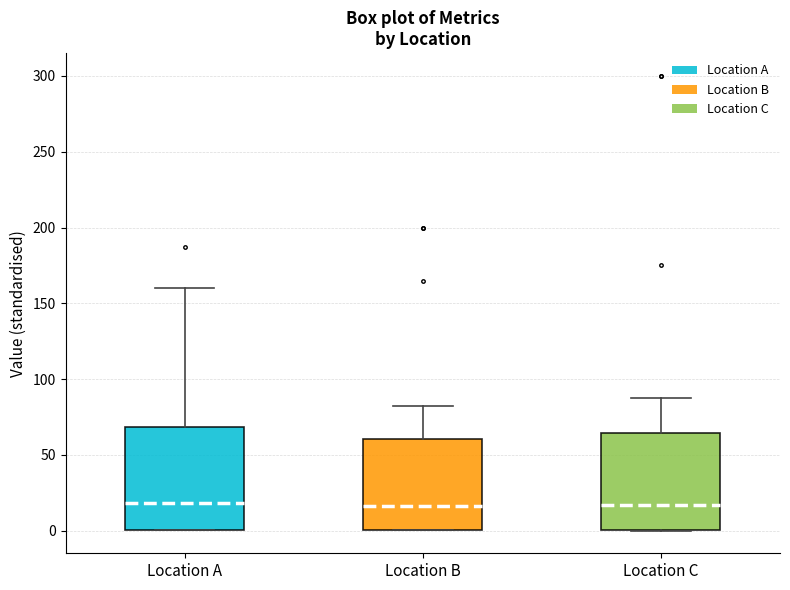

Reading left to right, transcribe this box plot: for each box, give where its median line is, the range the box spans, and where its two whiskers end, as read against the y-axis. The values are not printed on the chart, so give them approximately, as read against the axis.

Location A: median 20, box 0 to 70, whiskers 0 to 160
Location B: median 15, box 0 to 60, whiskers 0 to 85
Location C: median 15, box 0 to 65, whiskers 0 to 90